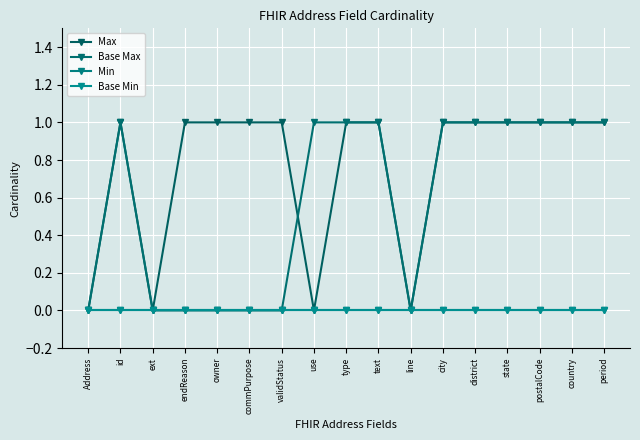

Is this an area chart (filled region under the line)?

No